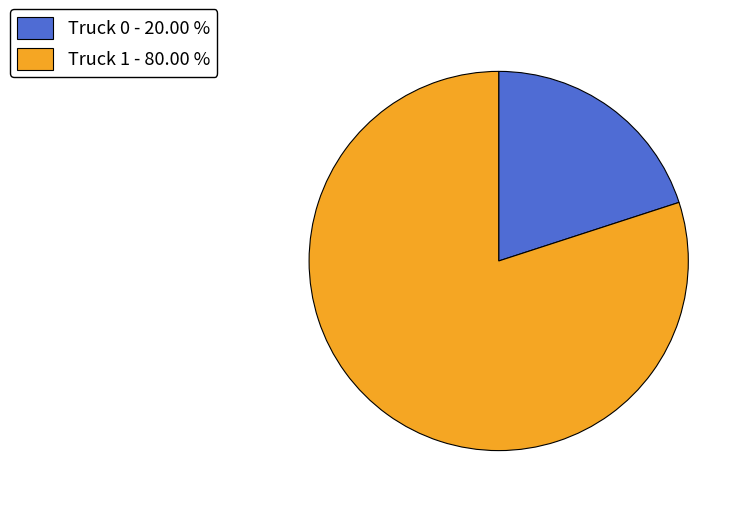

How many segments does this pie chart have?

2